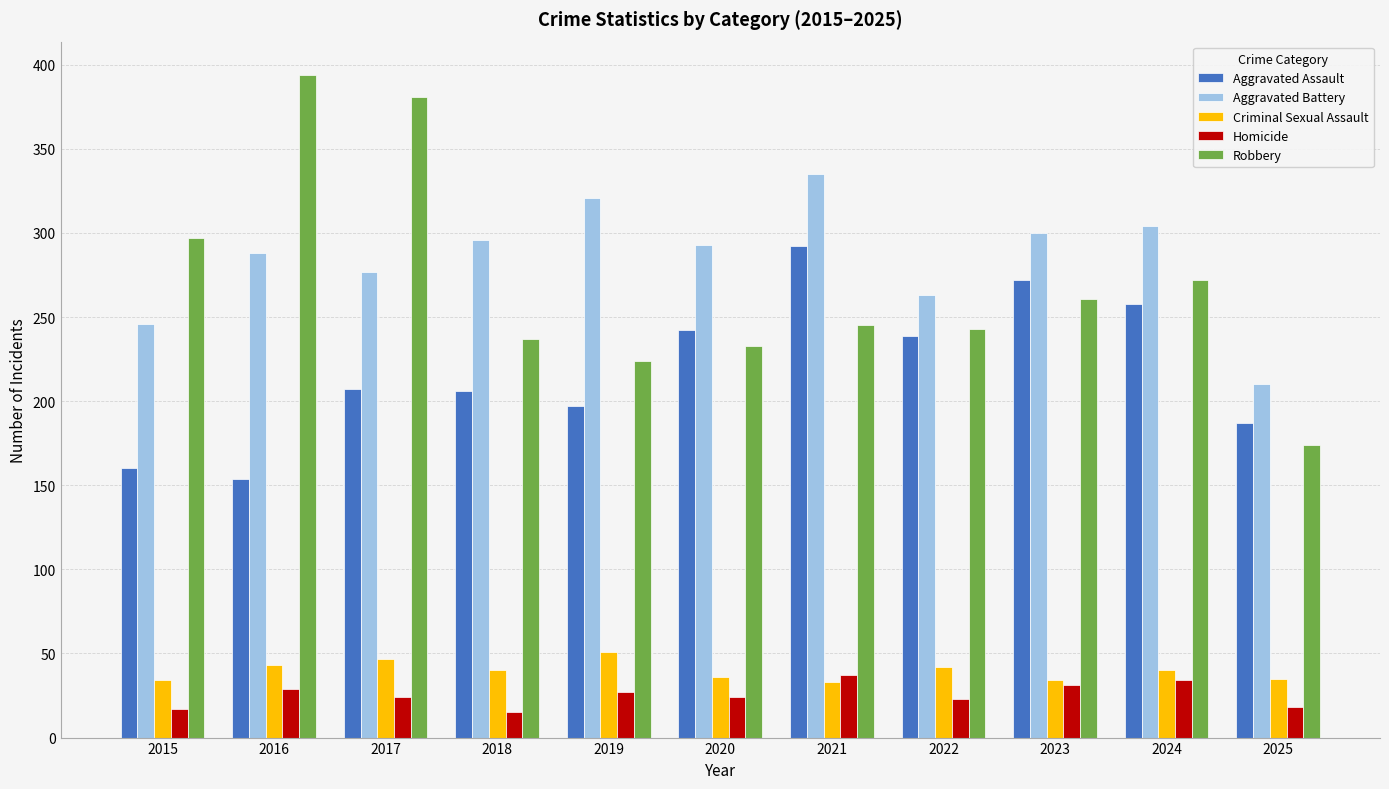

The Criminal Sexual Assault series shows 36 at 2020. True or false?

True